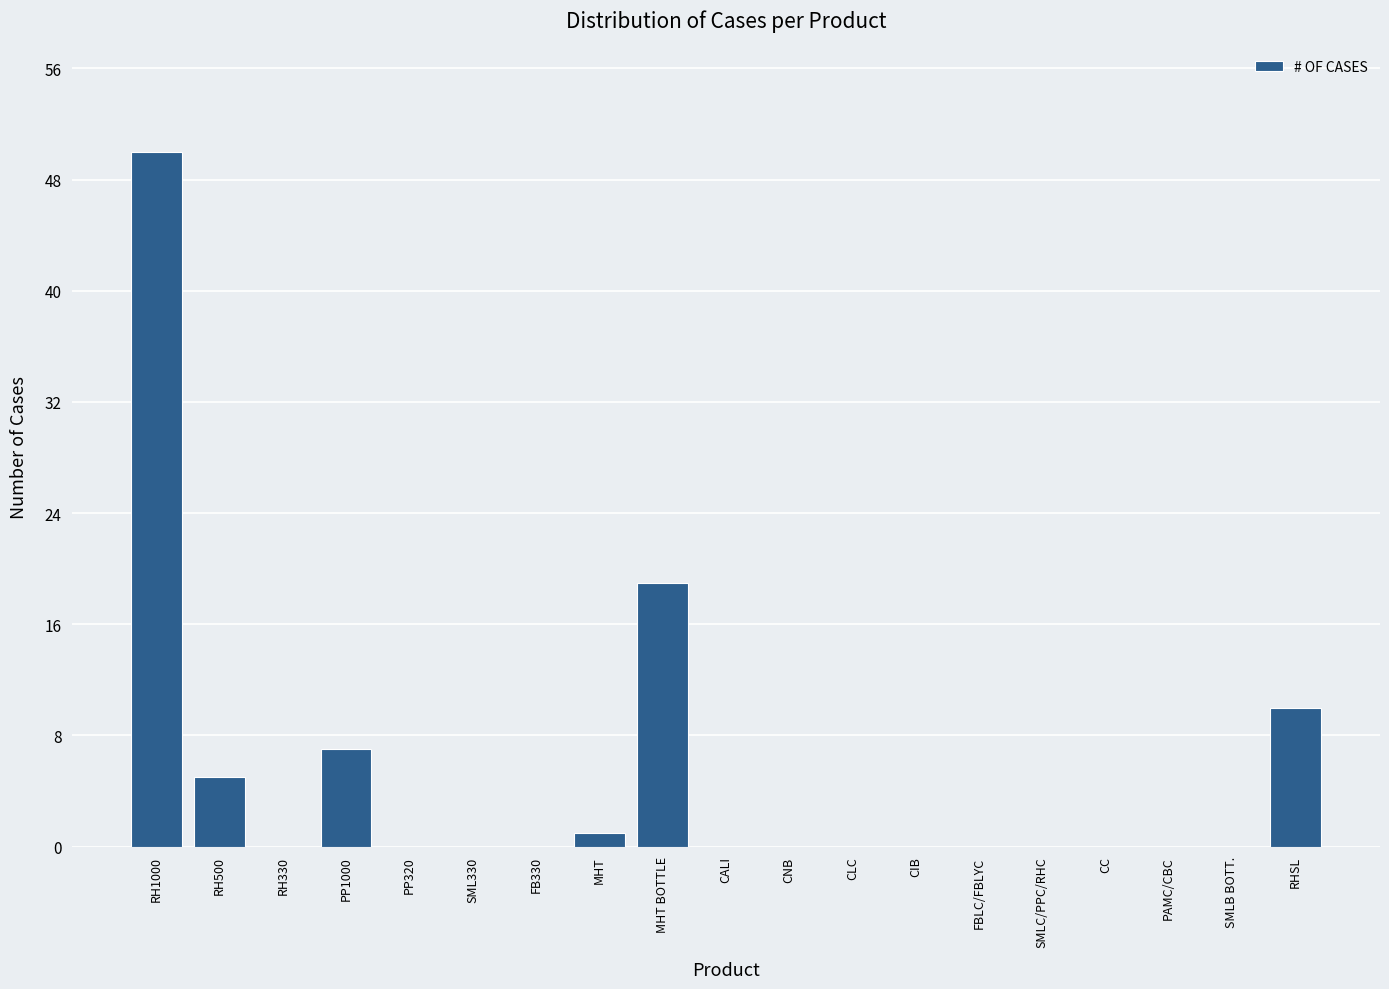

Reading right to left, what are all the values shown in this chart?

RHSL=10	SMLB BOTT.=0	PAMC/CBC=0	CC=0	SMLC/PPC/RHC=0	FBLC/FBLYC=0	CIB=0	CLC=0	CNB=0	CALI=0	MHT BOTTLE=19	MHT=1	FB330=0	SML330=0	PP320=0	PP1000=7	RH330=0	RH500=5	RH1000=50